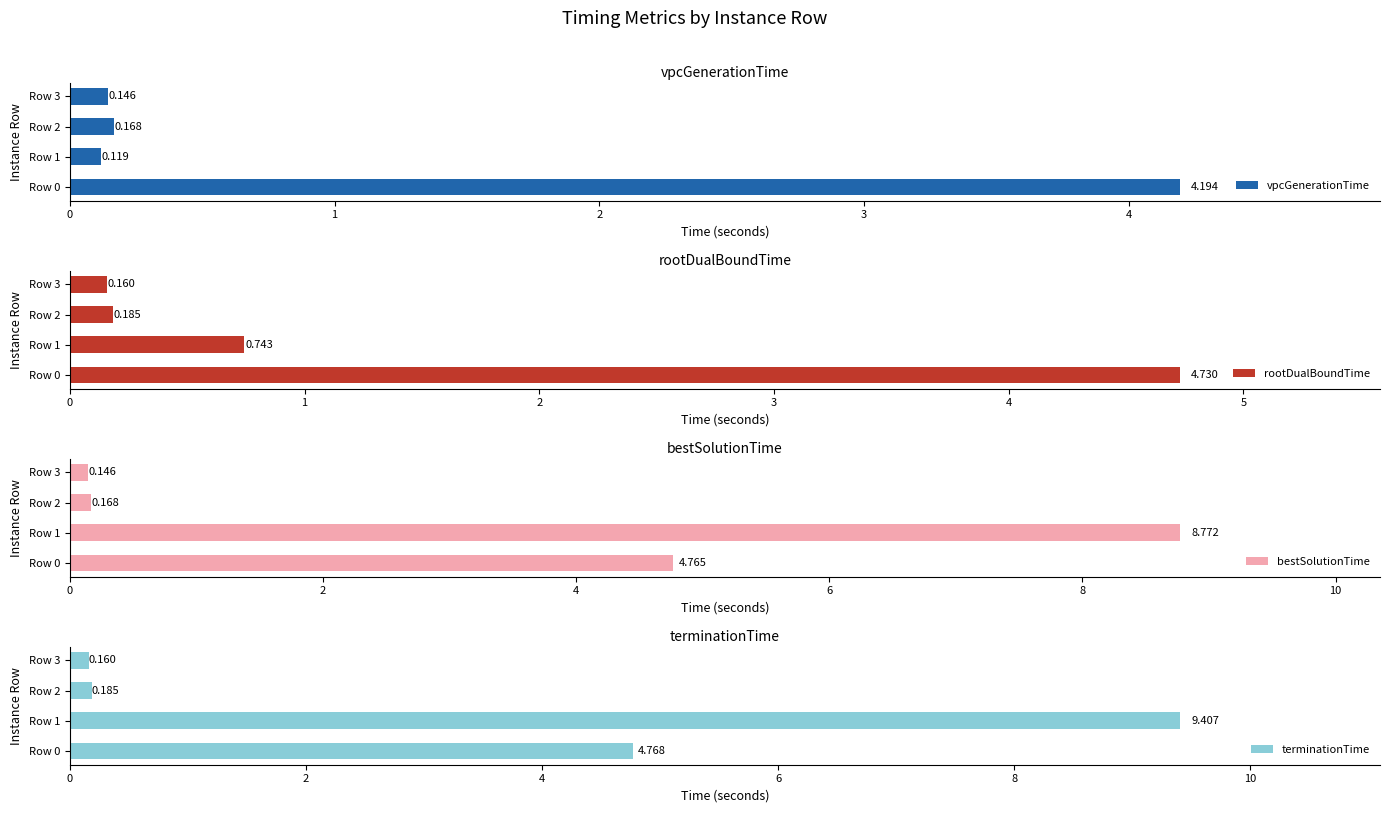

What are all the series names shown in the legend?

vpcGenerationTime, rootDualBoundTime, bestSolutionTime, terminationTime